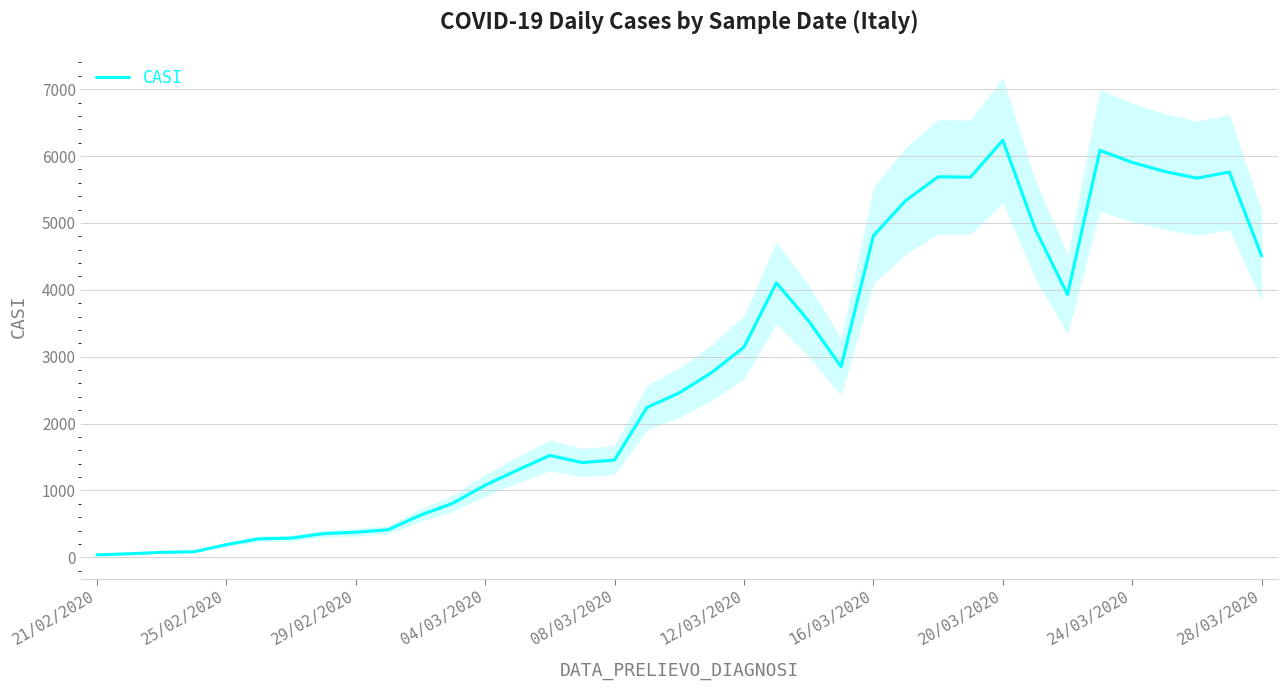

What is the minimum value shown in the chart?

36